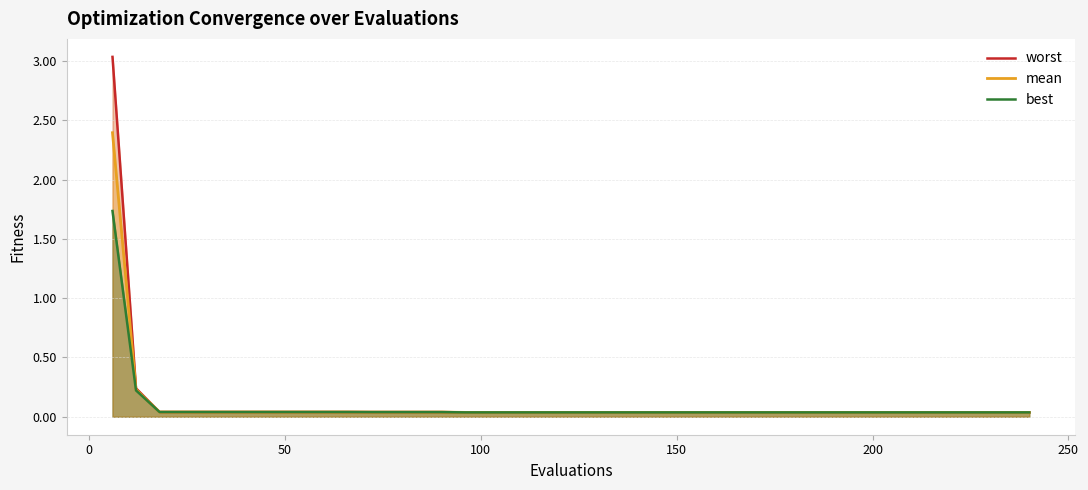

What is the maximum value for mean?

2.4